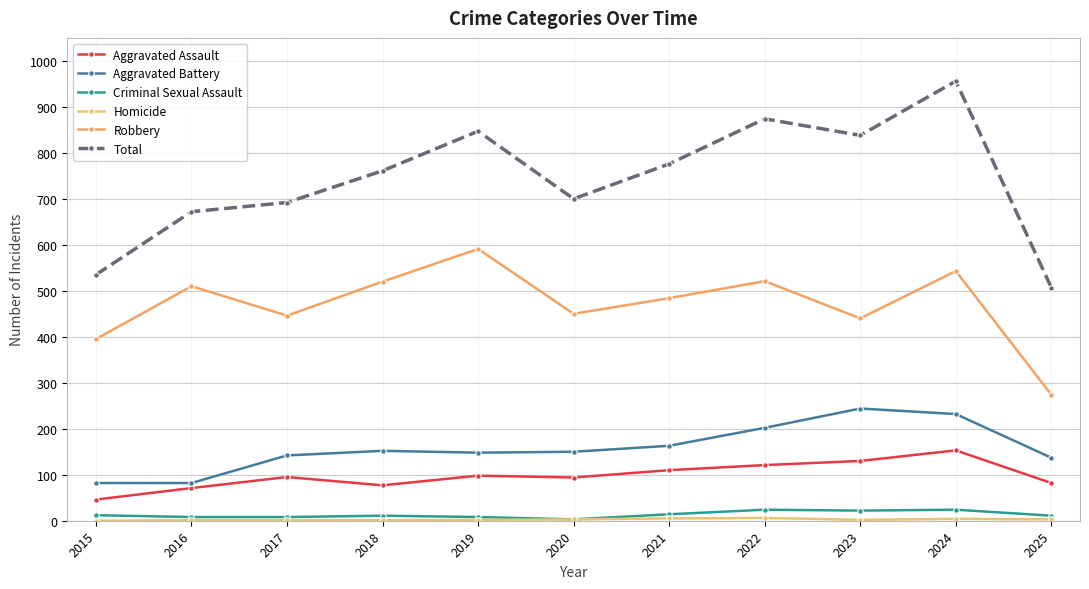

True or false: Homicide and Criminal Sexual Assault intersect in this chart.

False